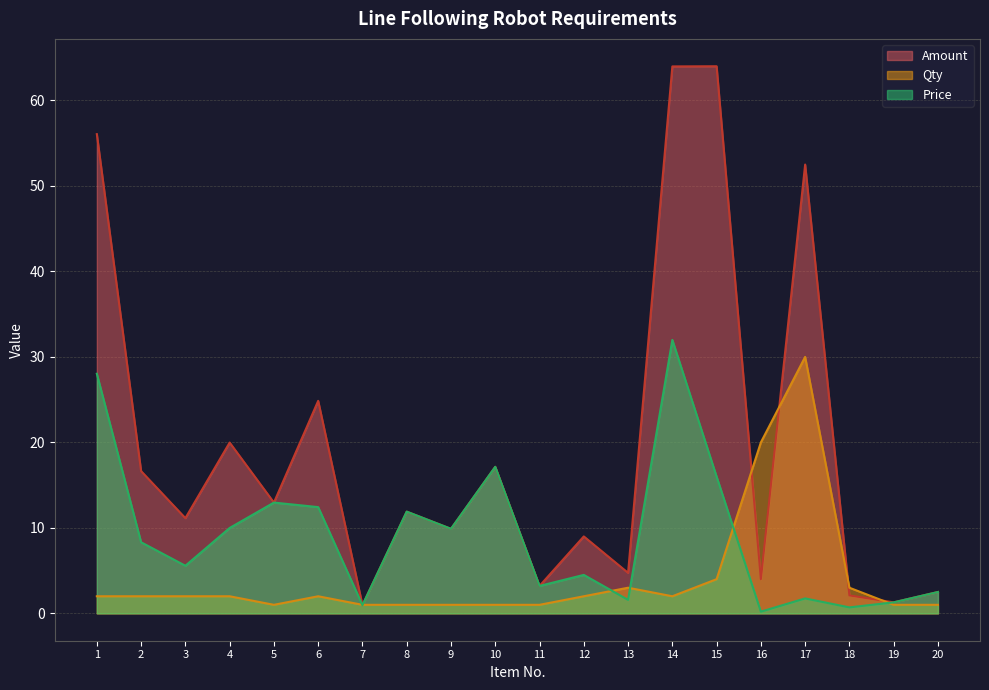

Count the number of data series in this chart.

3